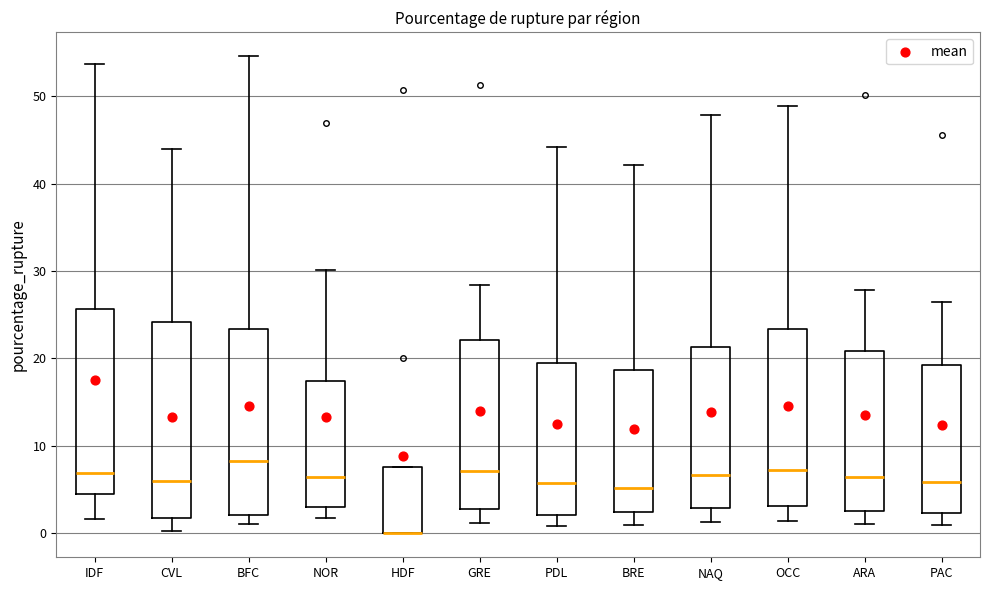

Reading left to right, transcribe this box plot: for each box, give where its median line is, the range the box spans, and where its two whiskers end, as read against the y-axis. The values are not printed on the chart, so give them approximately, as read against the axis.

IDF: median 7, box 4 to 26, whiskers 2 to 54
CVL: median 6, box 2 to 24, whiskers 0 to 44
BFC: median 8, box 2 to 23, whiskers 1 to 55
NOR: median 6, box 3 to 17, whiskers 2 to 30
HDF: median 0 (drawn on the box's lower edge), box 0 to 8, whiskers 0 to 8
GRE: median 7, box 3 to 22, whiskers 1 to 28
PDL: median 6, box 2 to 20, whiskers 1 to 44
BRE: median 5, box 3 to 19, whiskers 1 to 42
NAQ: median 7, box 3 to 21, whiskers 1 to 48
OCC: median 7, box 3 to 23, whiskers 1 to 49
ARA: median 7, box 3 to 21, whiskers 1 to 28
PAC: median 6, box 2 to 19, whiskers 1 to 26